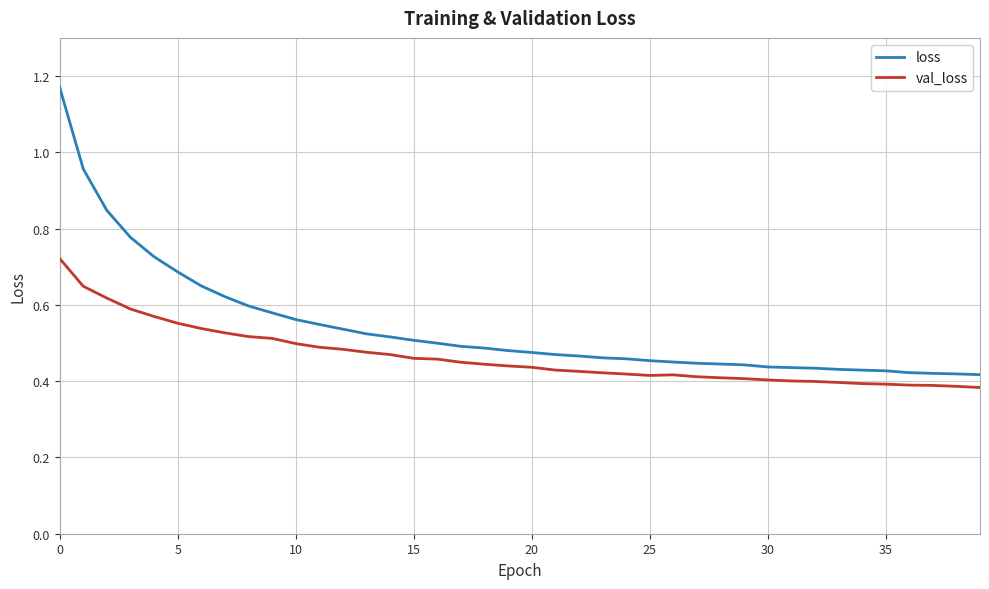

True or false: loss and val_loss intersect in this chart.

False